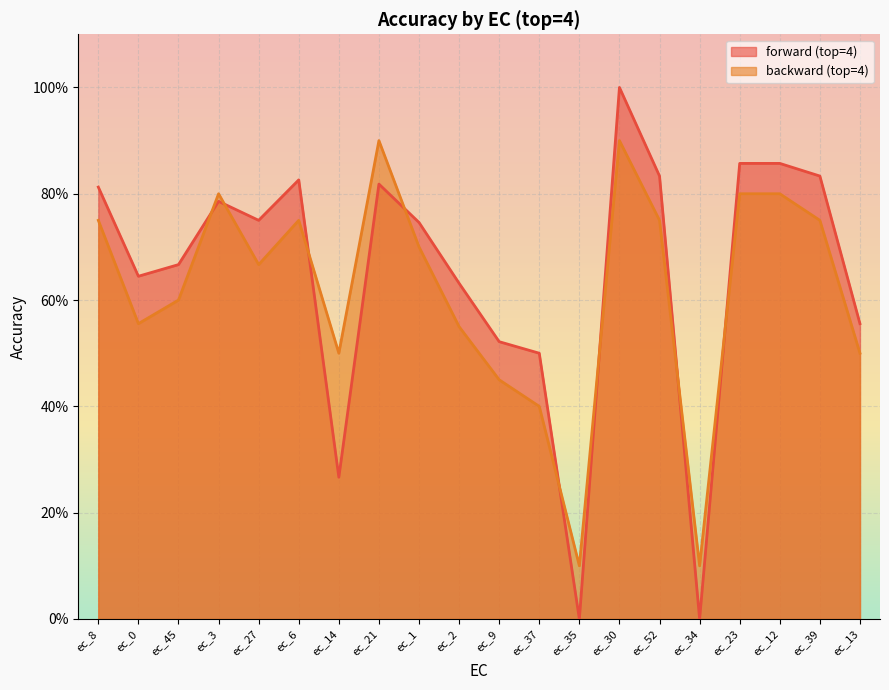

How many values in forward (top=4) are above zero?

18